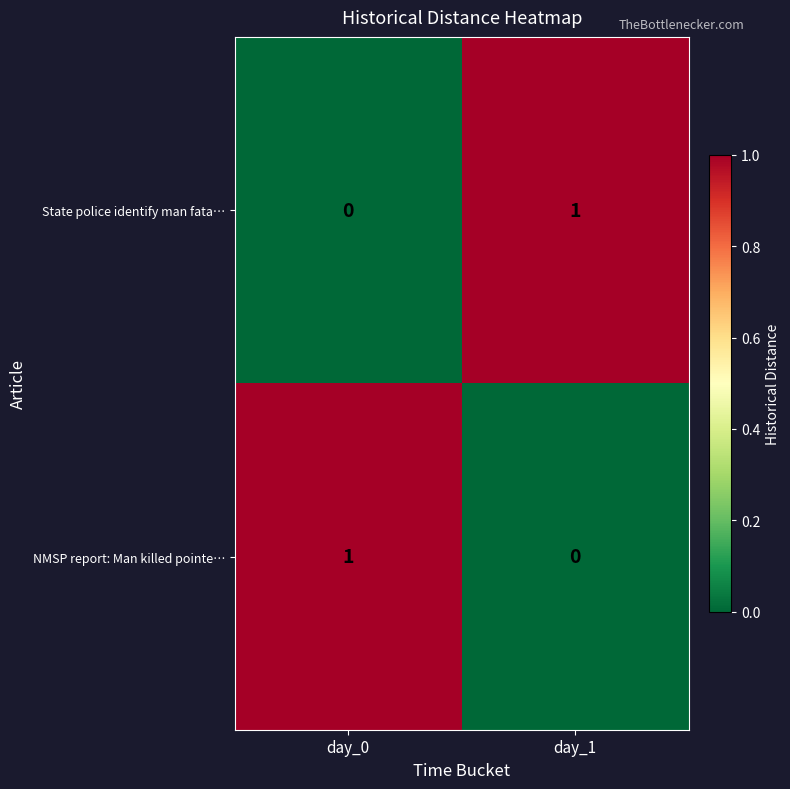

At which label does NMSP report: Man killed pointe… reach its peak?

day_0